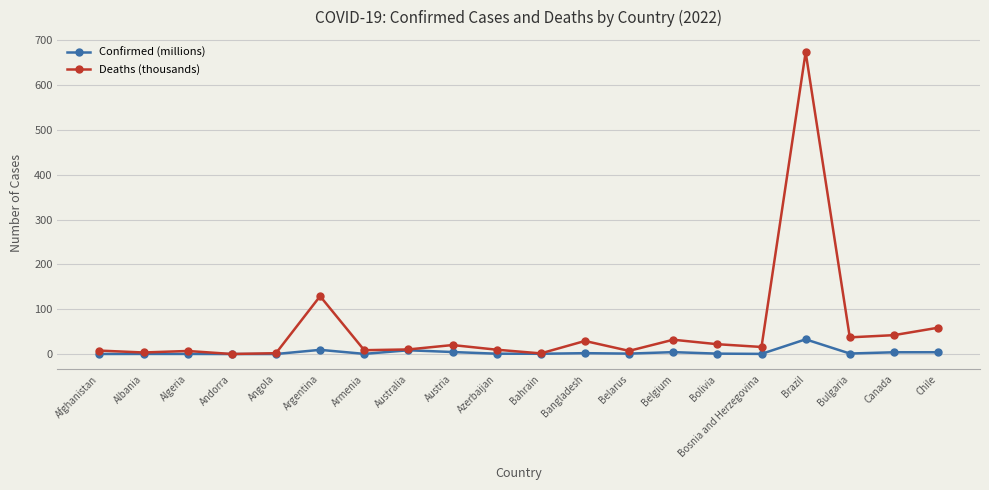

Which series has the largest total across all categories?

Deaths (thousands)